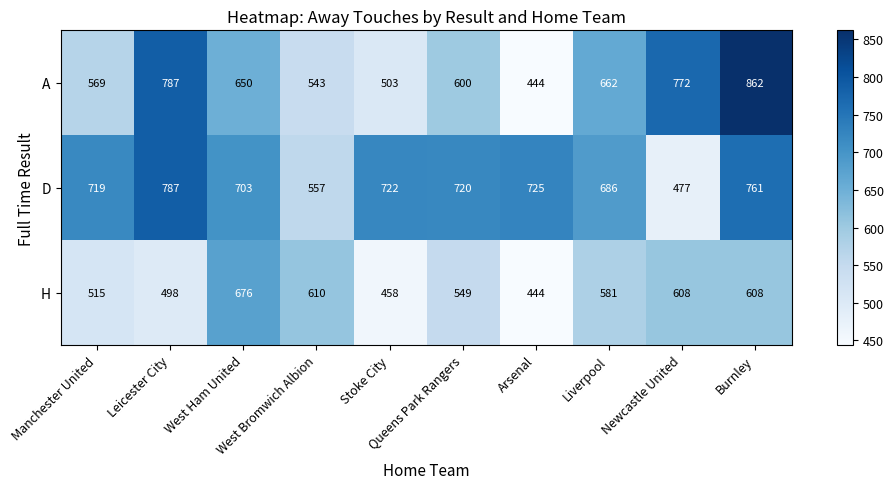

Which series has the largest total across all categories?

D